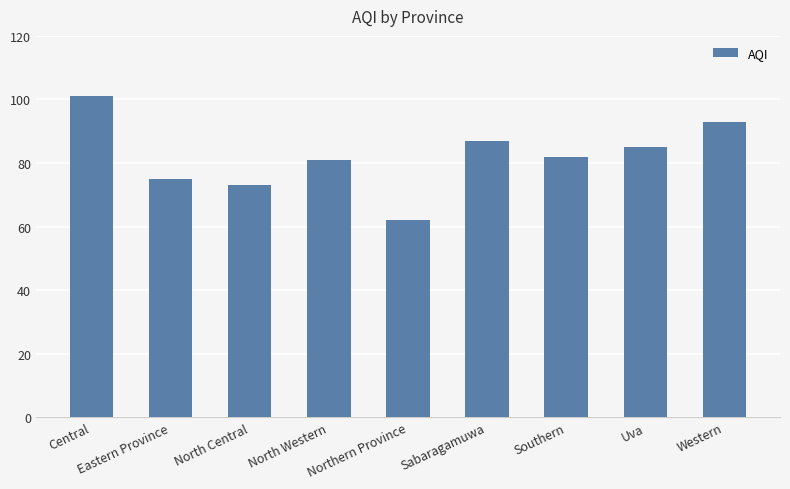

List the labels in order of value, largest first.

Central, Western, Sabaragamuwa, Uva, Southern, North Western, Eastern Province, North Central, Northern Province